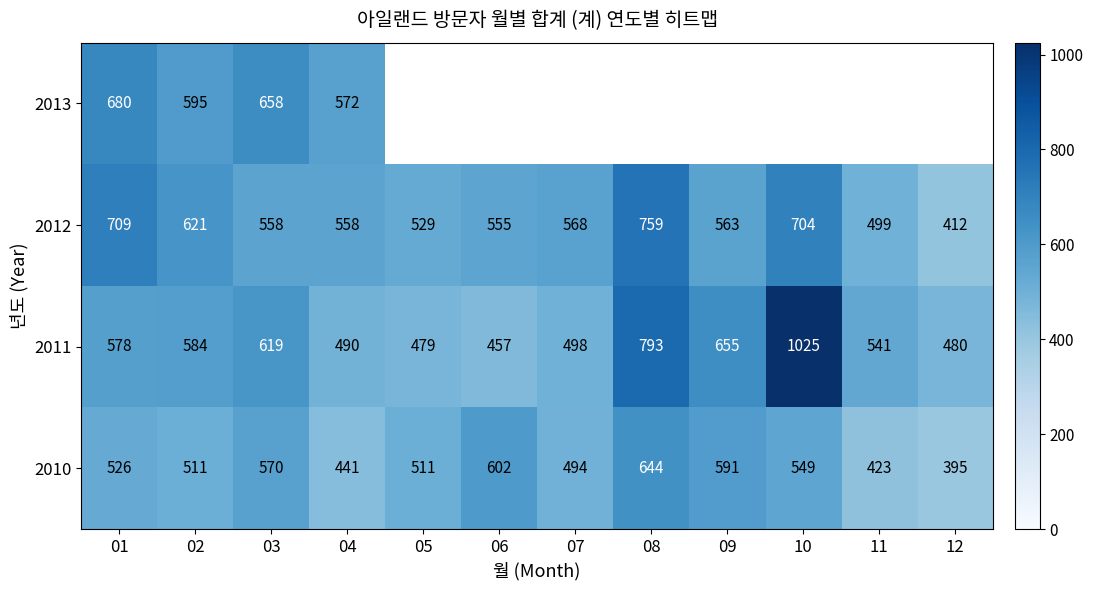

What is the maximum value for 2012?

759